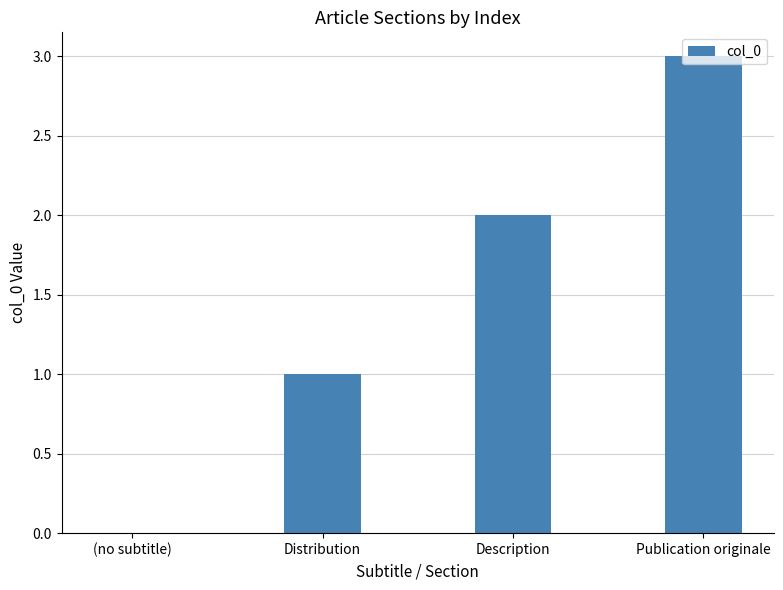

Reading left to right, transcribe all the data shown in this chart.

(no subtitle)=0	Distribution=1	Description=2	Publication originale=3